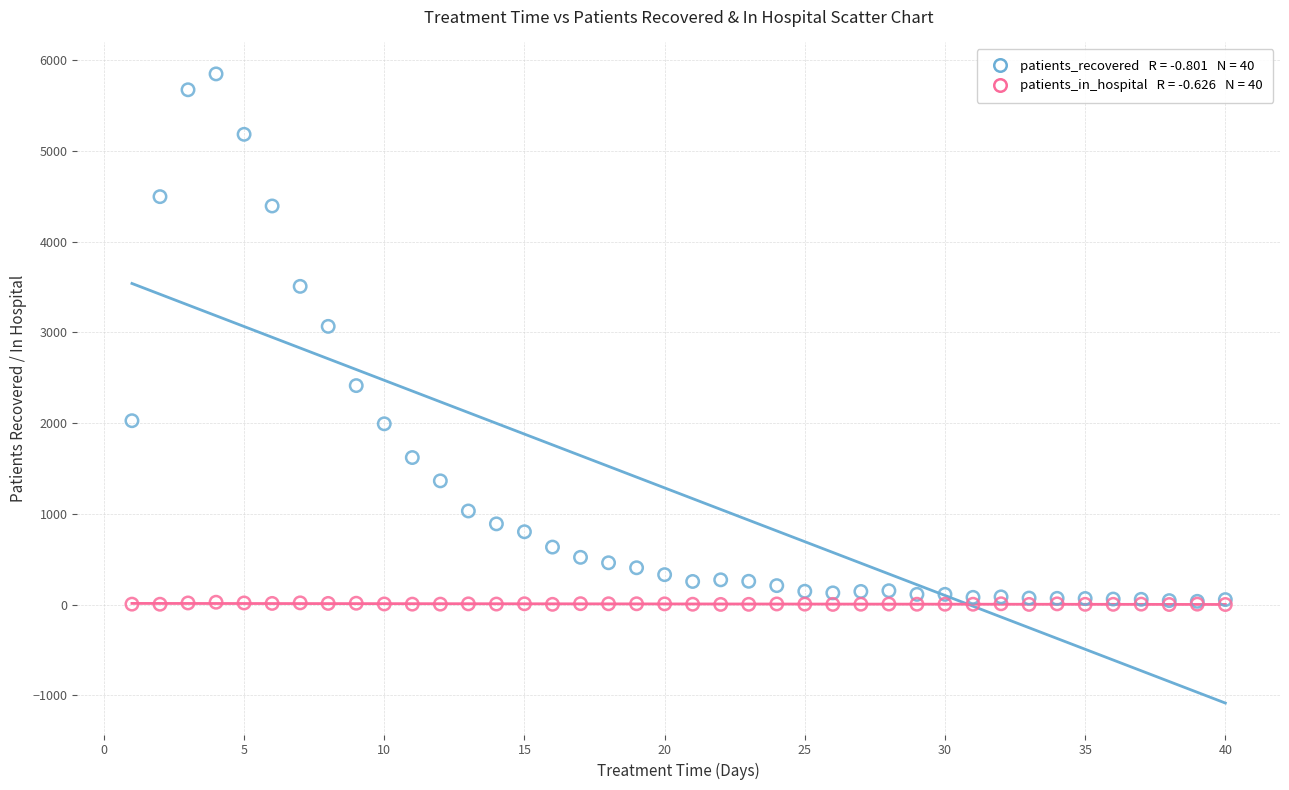

Across all series, what Y value is closest to 2924?

3066